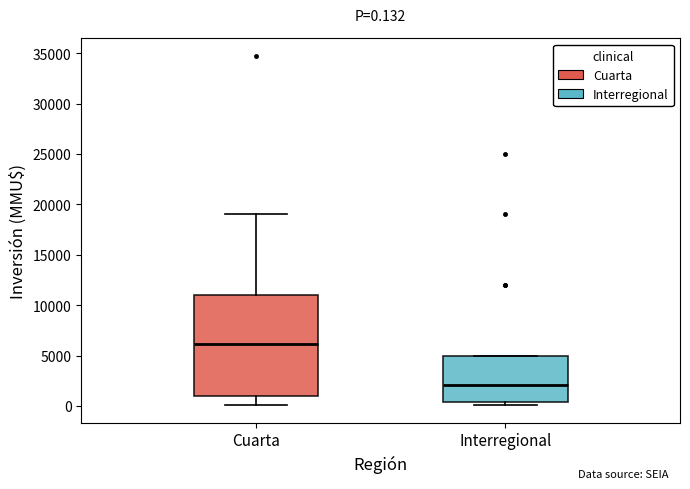

Which box is the tallest, from its lower edge to its upper edge?

Cuarta